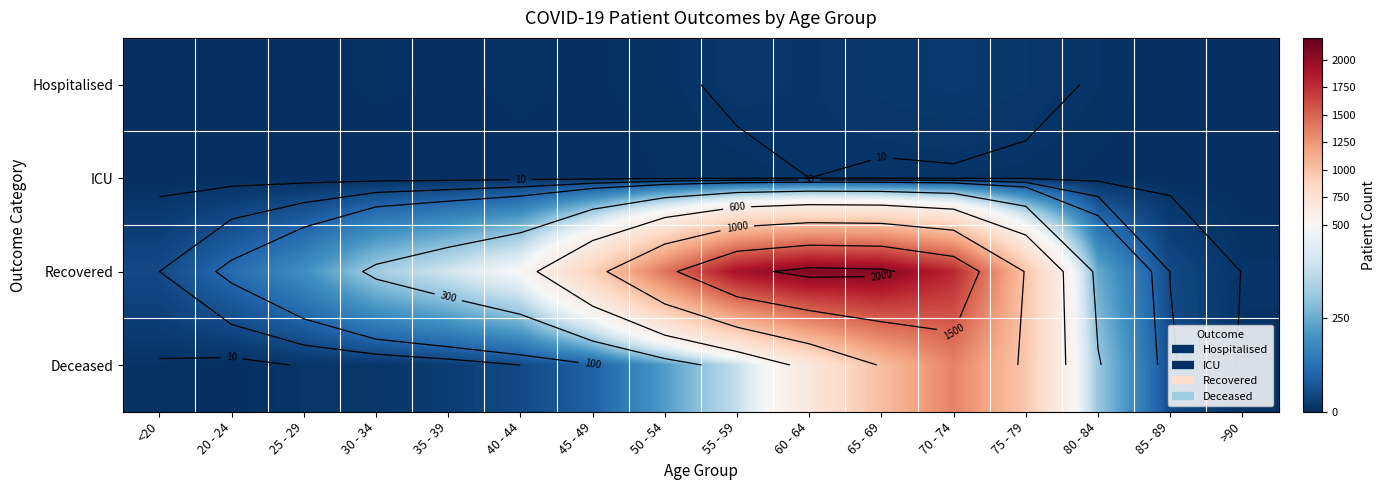

What is the difference between the Deceased values at 25 - 29 and 20 - 24?

11